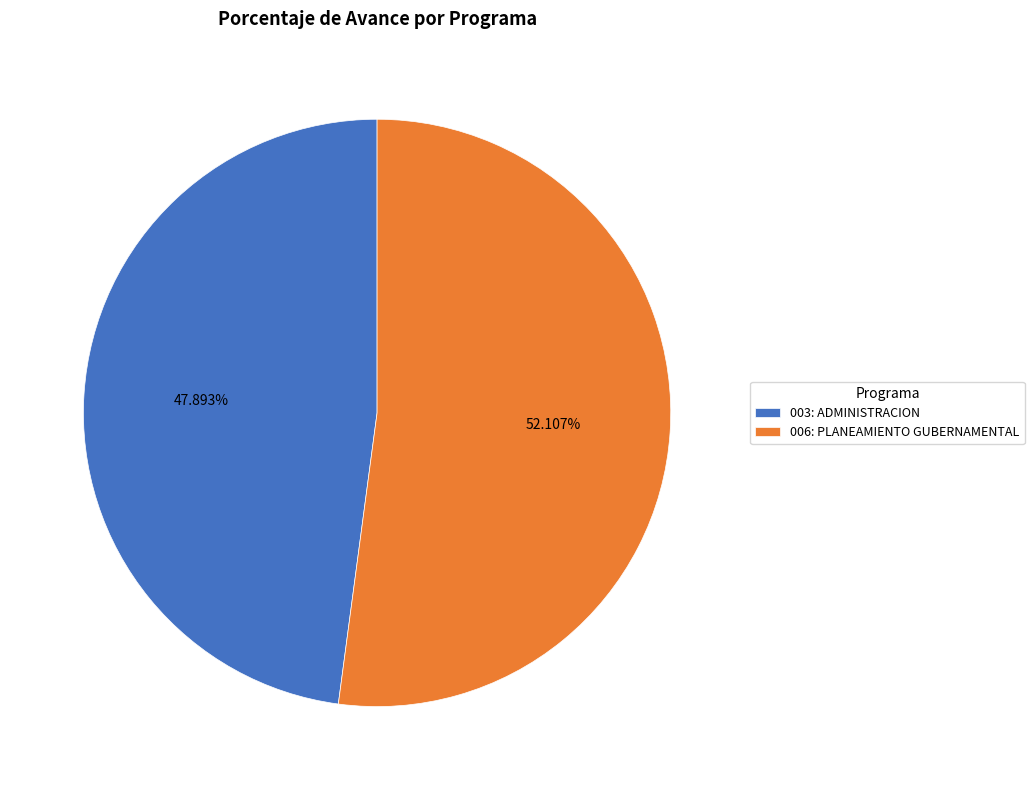

Which has a higher value, 006: PLANEAMIENTO GUBERNAMENTAL or 003: ADMINISTRACION?

006: PLANEAMIENTO GUBERNAMENTAL